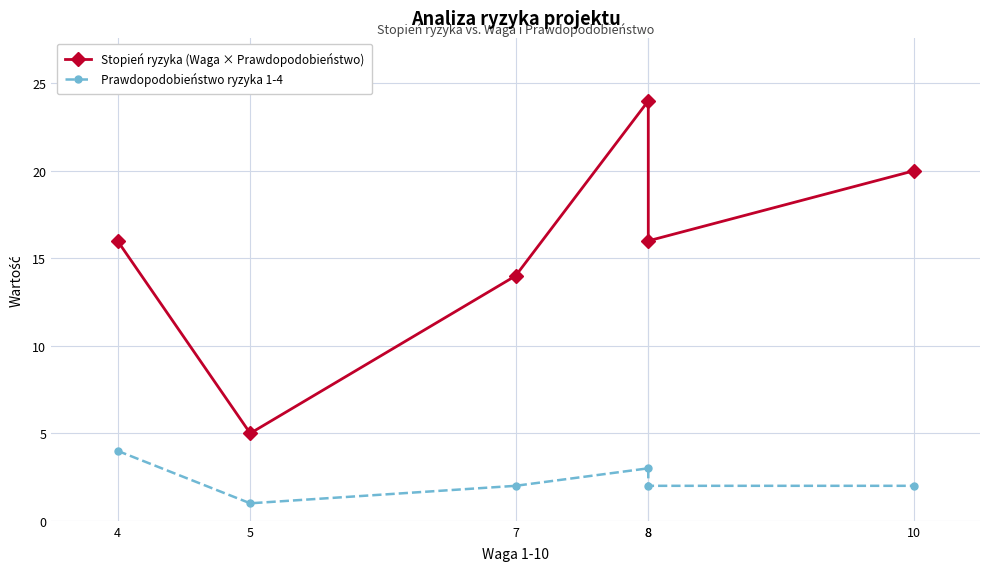

List the labels in order of Prawdopodobieństwo ryzyka 1-4 value, largest first.

4, 8, 7, 8, 10, 5